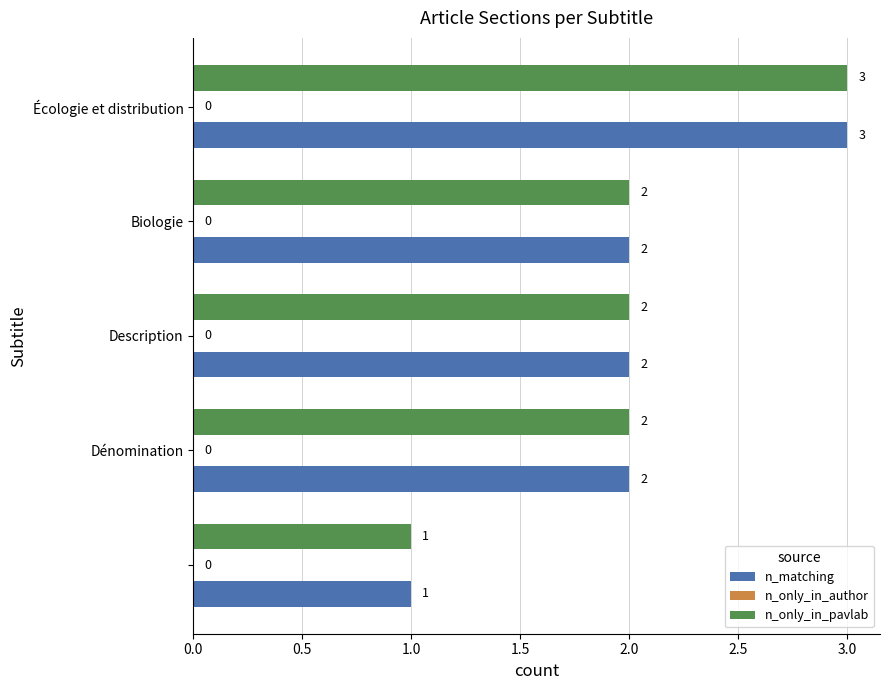

Count the n_only_in_pavlab values in the range 2 to 3.

4